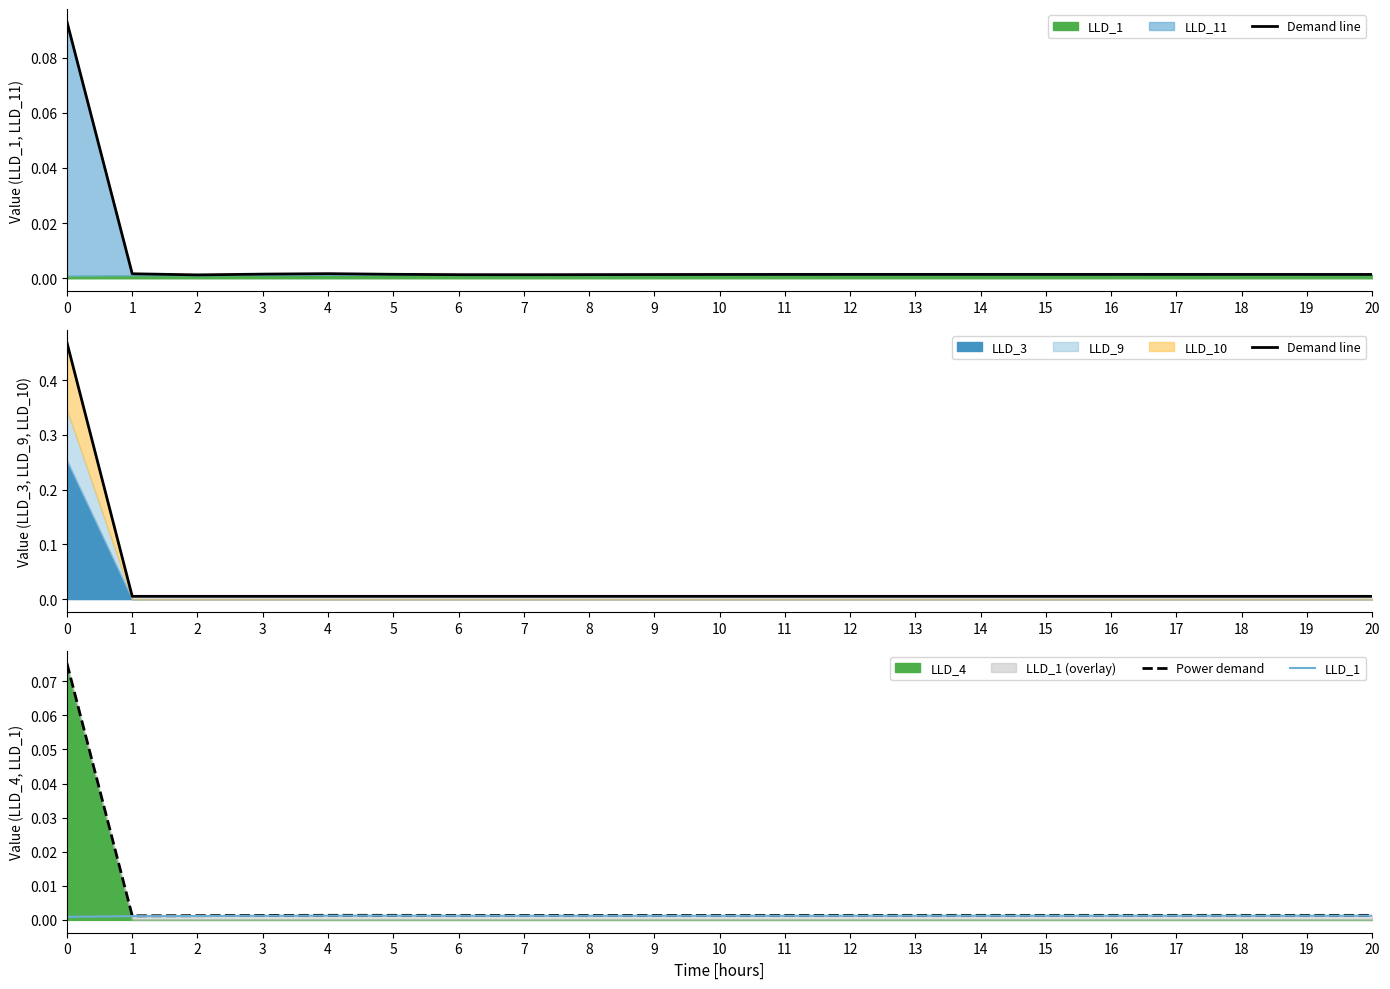

True or false: Power demand has more than 1 interior local peaks.

True